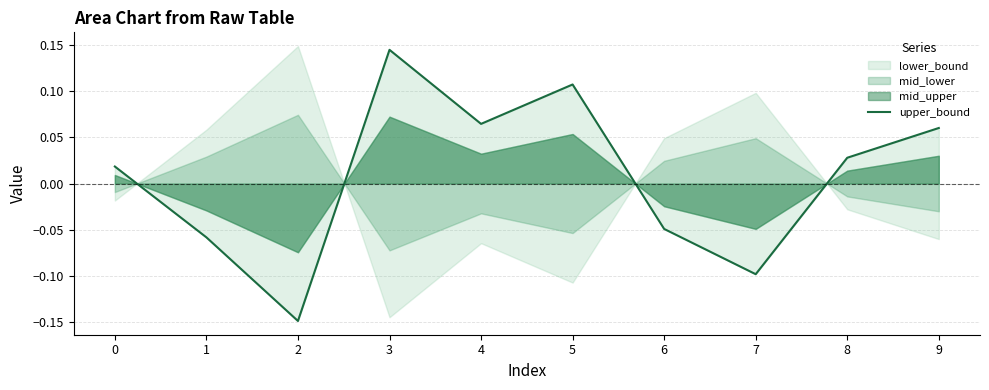

Rank the categories by value from highest to lowest.

3, 5, 4, 9, 8, 0, 6, 1, 7, 2